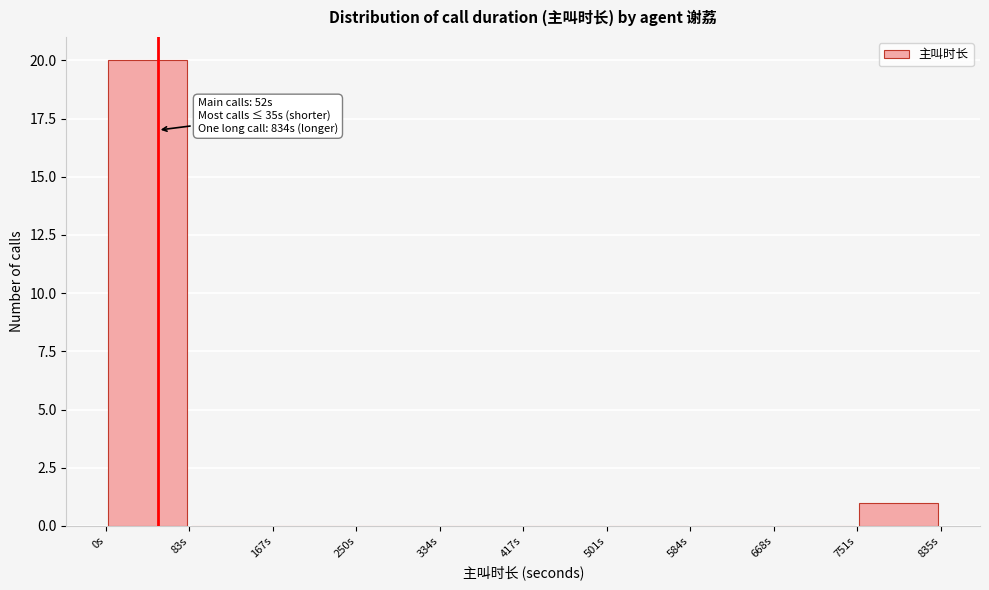

Over which range of the x-axis is the bar tallest?

0 to 80